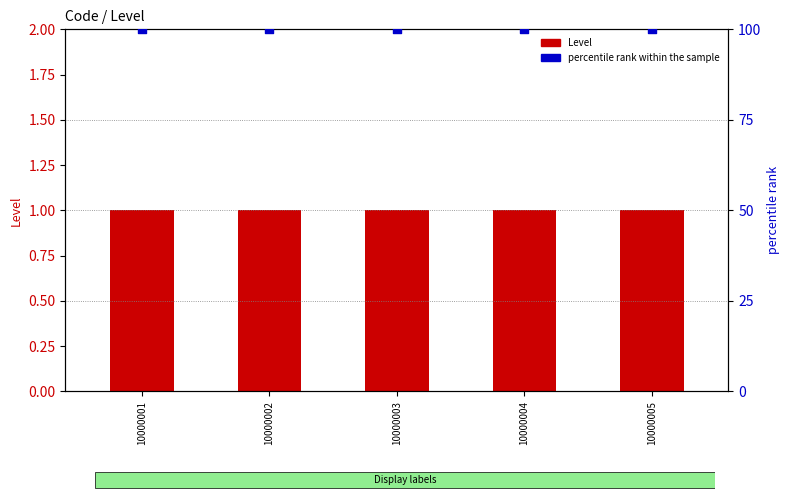

Which series contains the lowest Y value?

Level